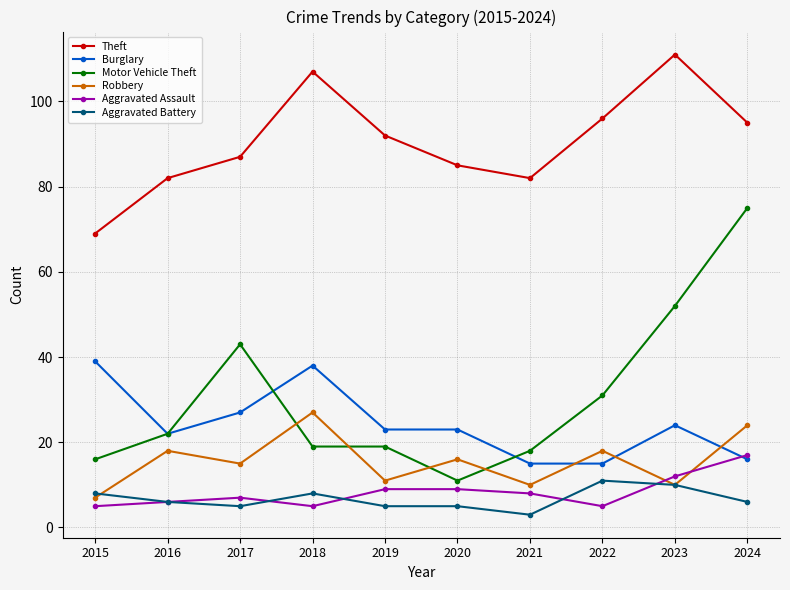

What is the value of the Burglary point at the 7th from the left?

15